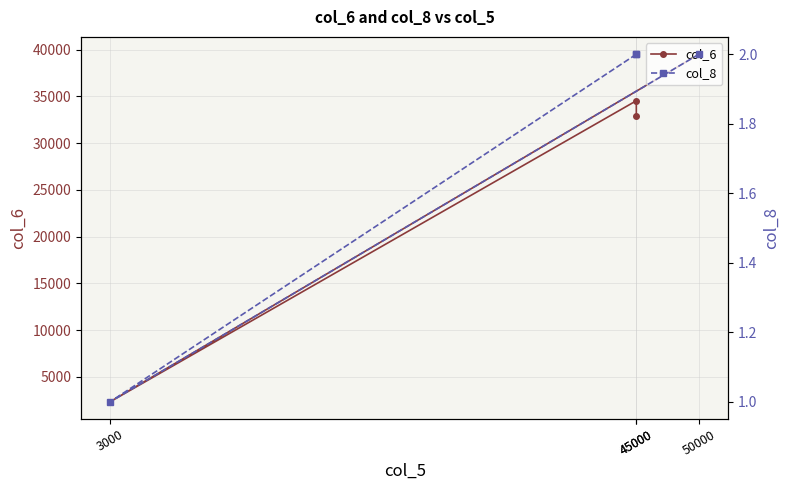

How many data points in col_6 are less than 34530?

2